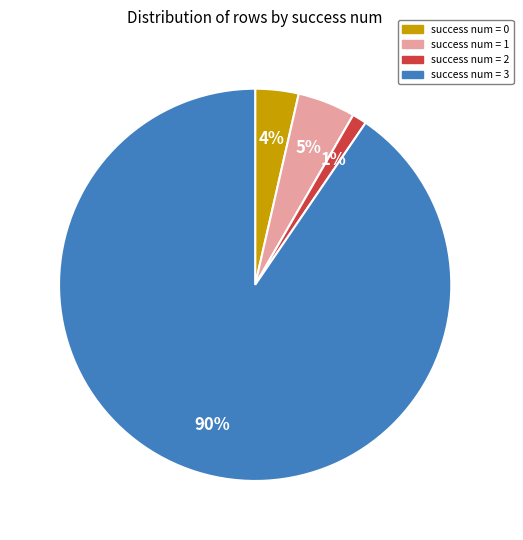

Count the number of slices in the pie.

4